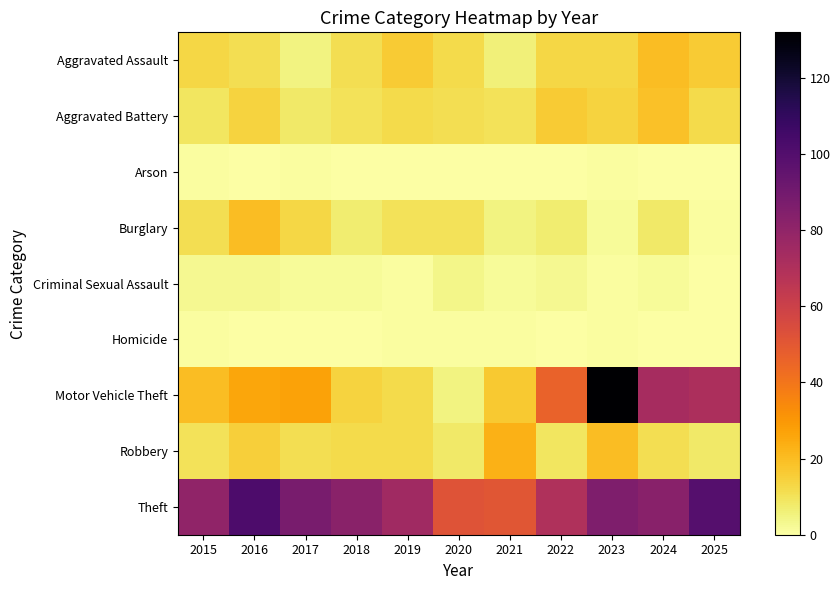

Rank the series at 2020 from highest to lowest value.

Theft, Aggravated Assault, Aggravated Battery, Burglary, Robbery, Motor Vehicle Theft, Criminal Sexual Assault, Homicide, Arson